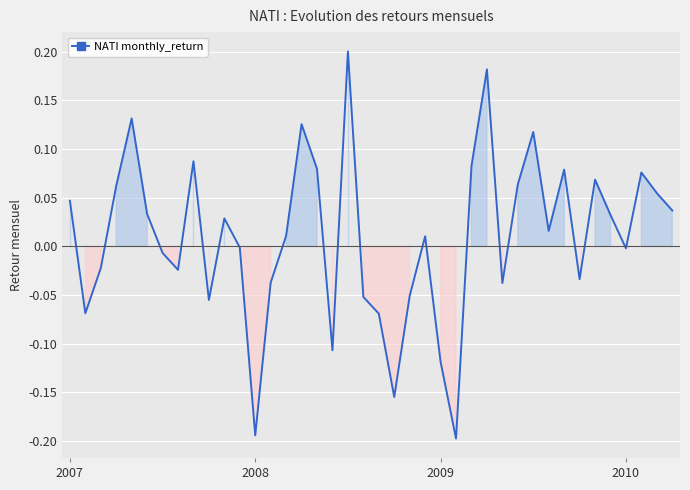

What is the difference between the maximum and minimum values?

0.4